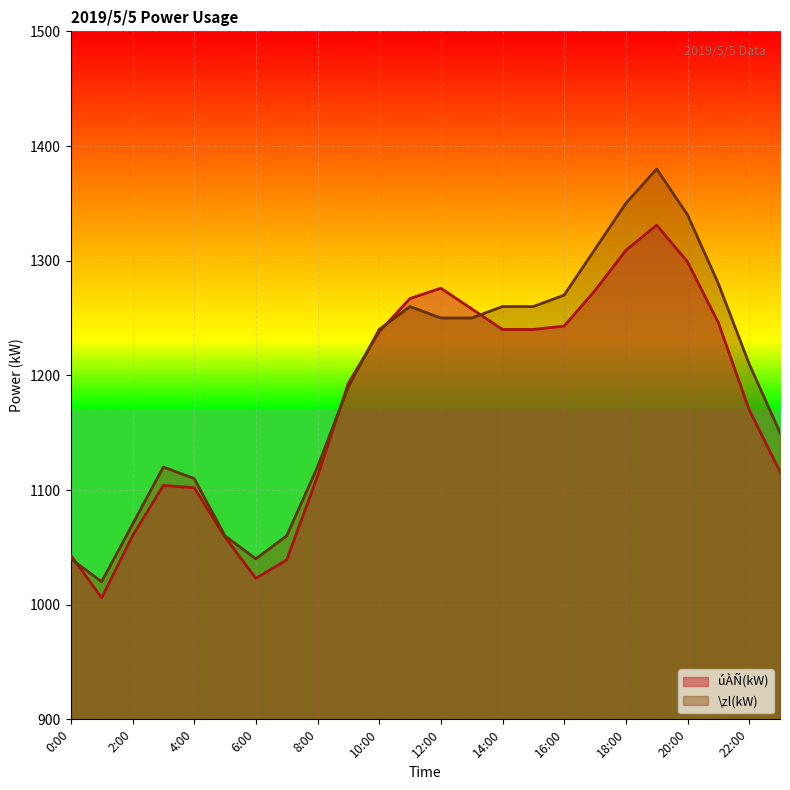

List the series in order of their peak value, lowest first.

úÀÑ(kW), \zl(kW)